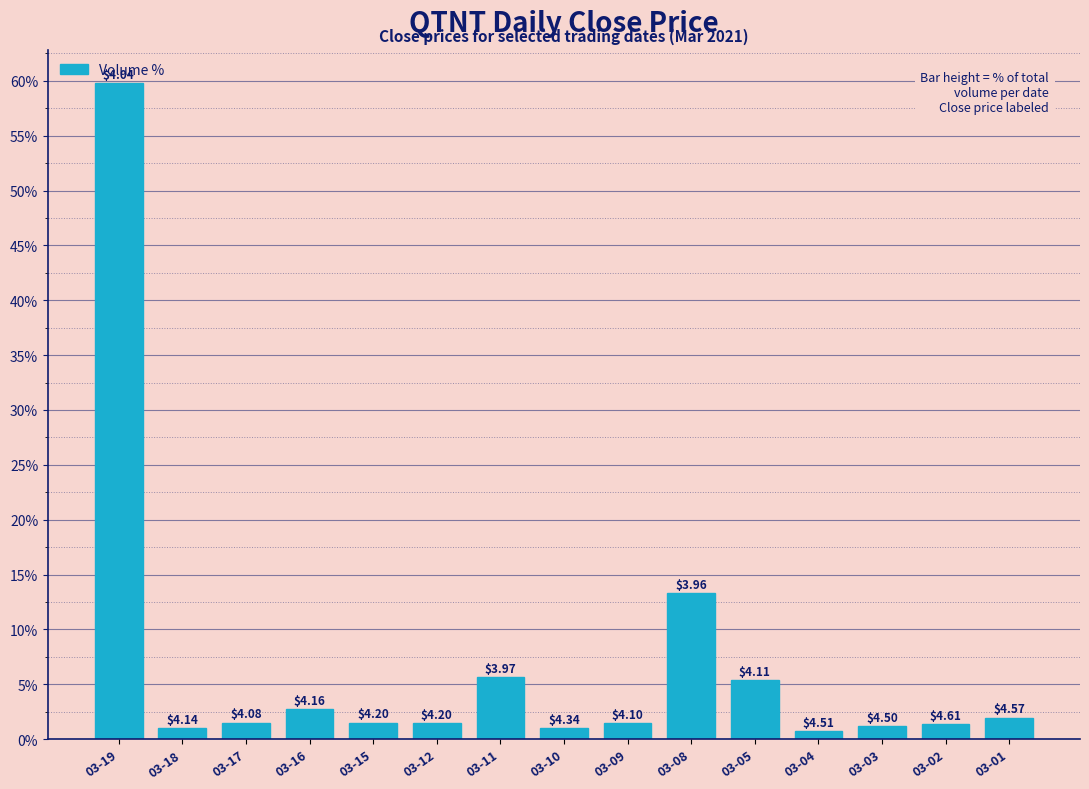

How many bars are there in total?

15